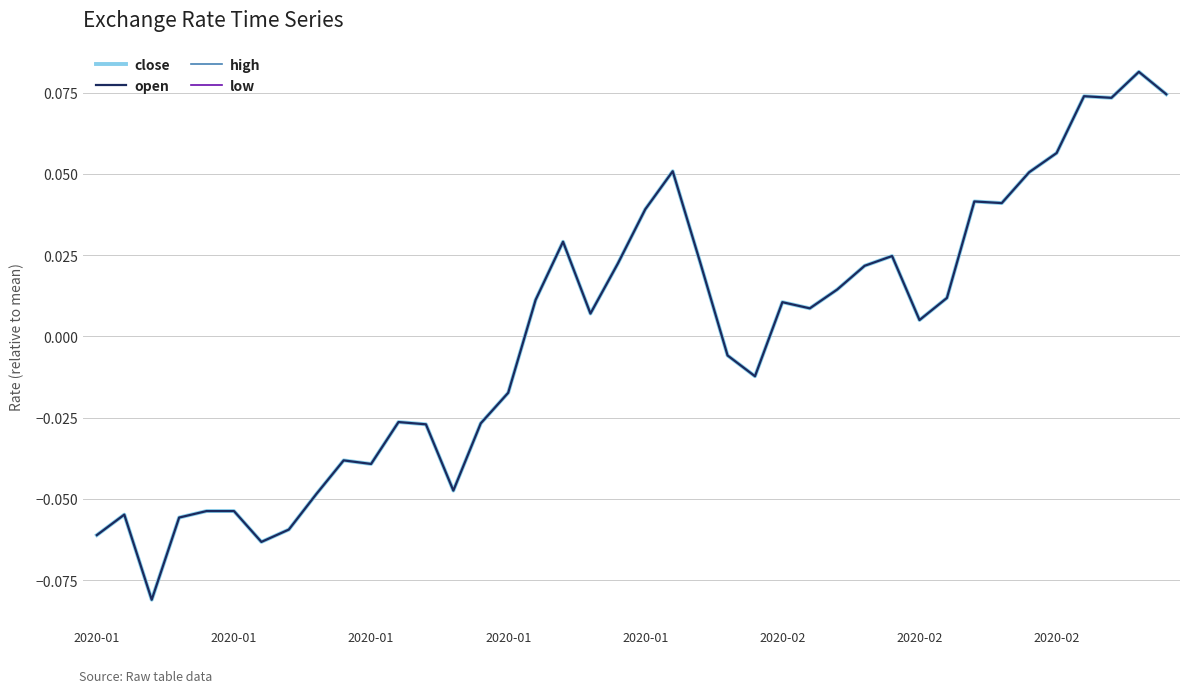

Which series has the largest range (max minus min)?

close